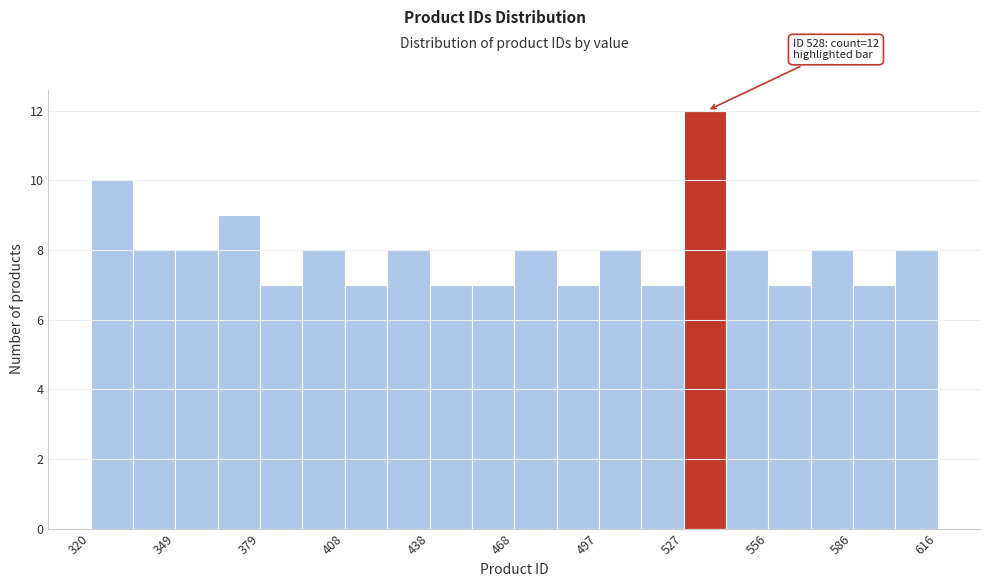

Around what value on the x-axis is the tallest bar? Give the approximate position of its centre, as read against the axis.

535